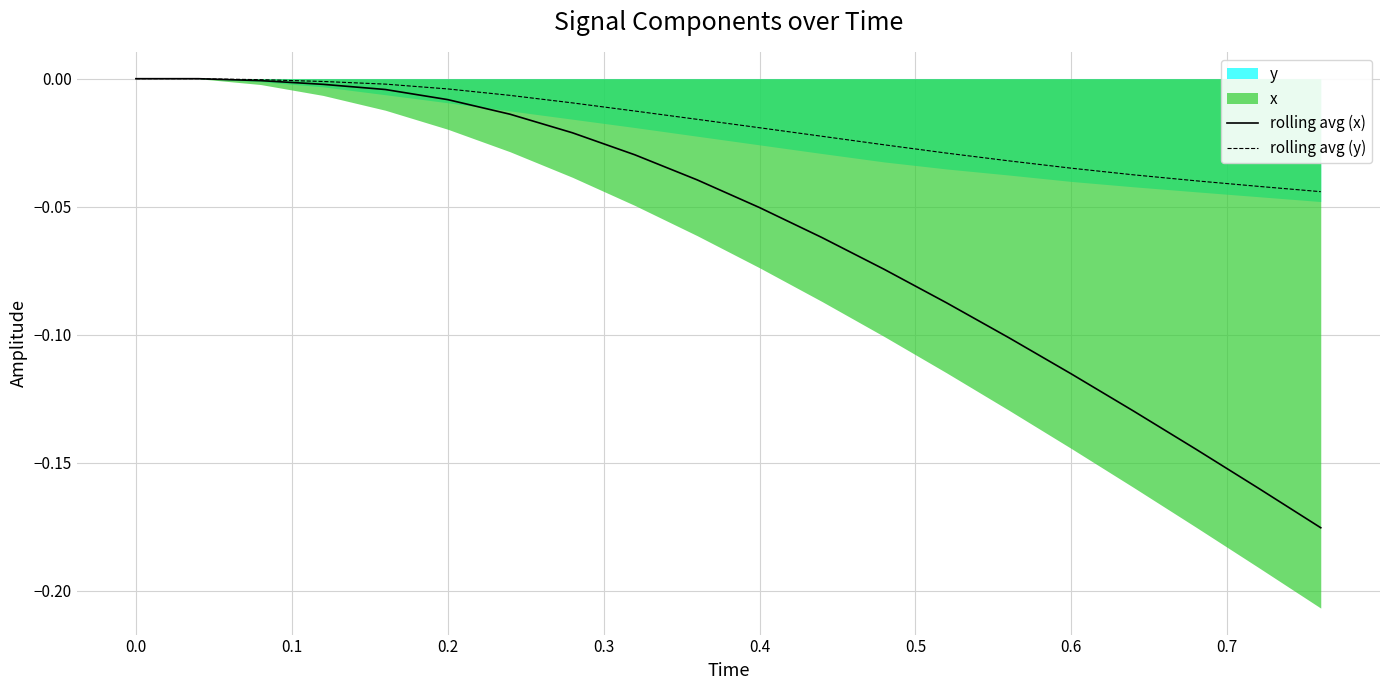

Is it true that rolling avg (x) equals -0.0 at 0.4?

False